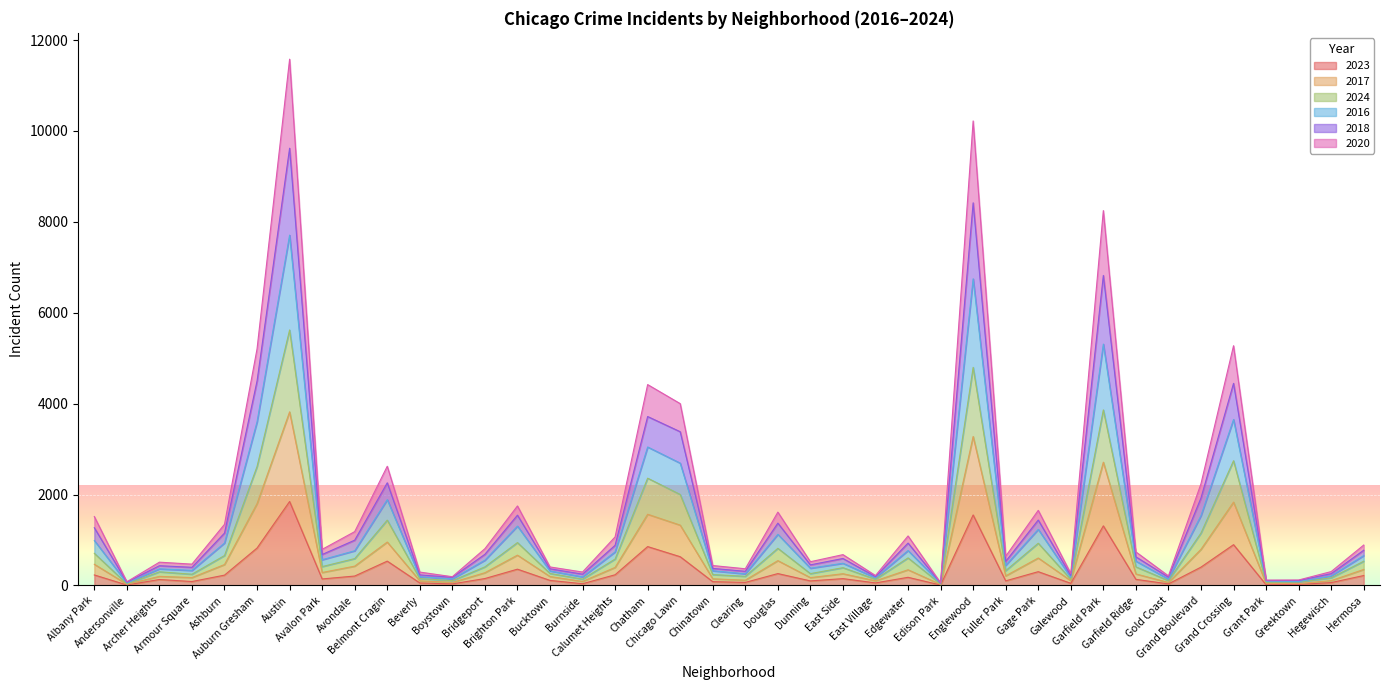

True or false: 2020 and 2024 intersect in this chart.

False